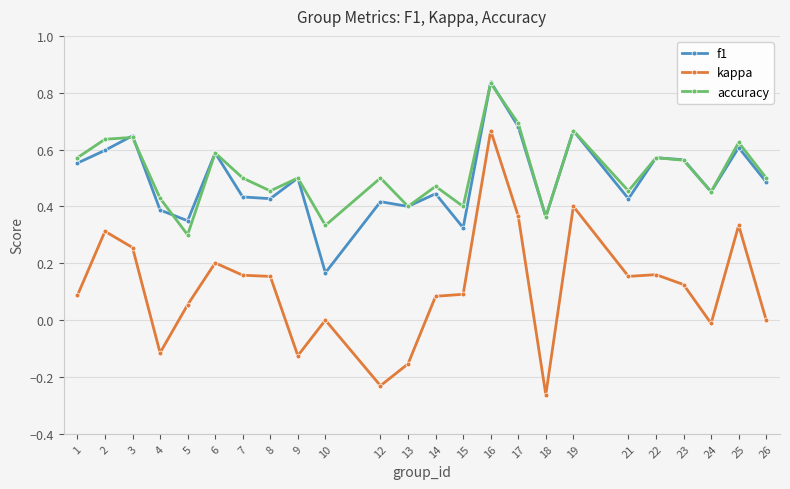

At which label is accuracy closest to 0?

5